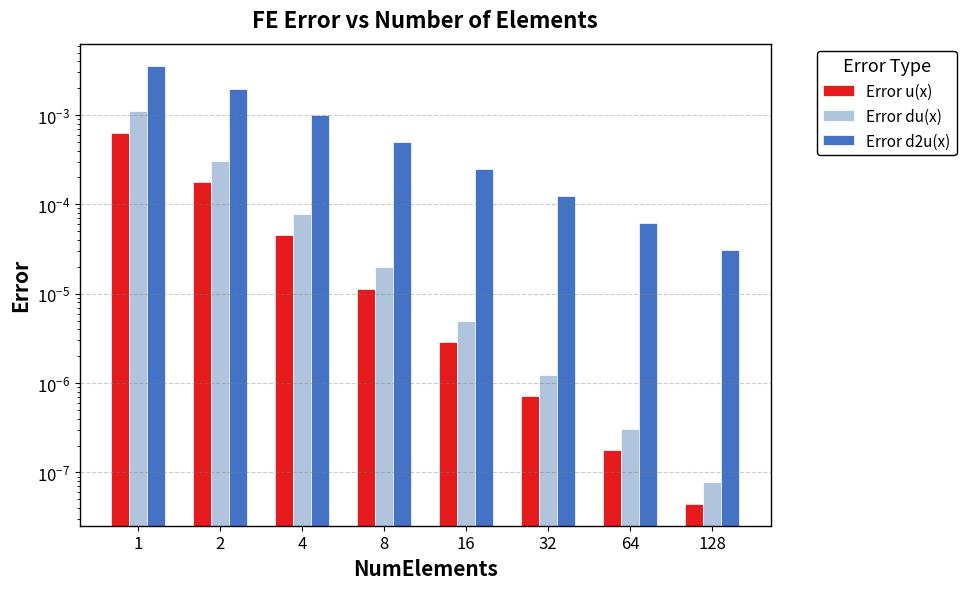

Rank the series by their maximum value, from highest to lowest.

Error d2u(x), Error du(x), Error u(x)